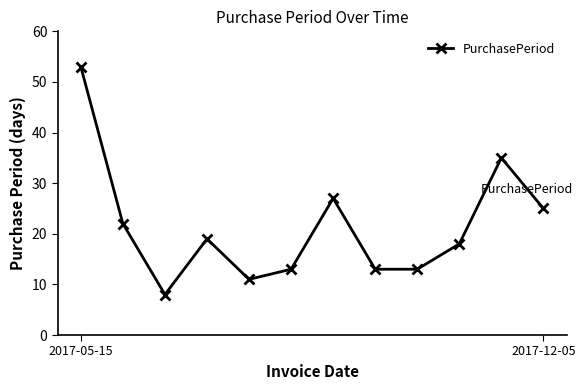

True or false: there are more than 0 points higher than both neighbors.

True